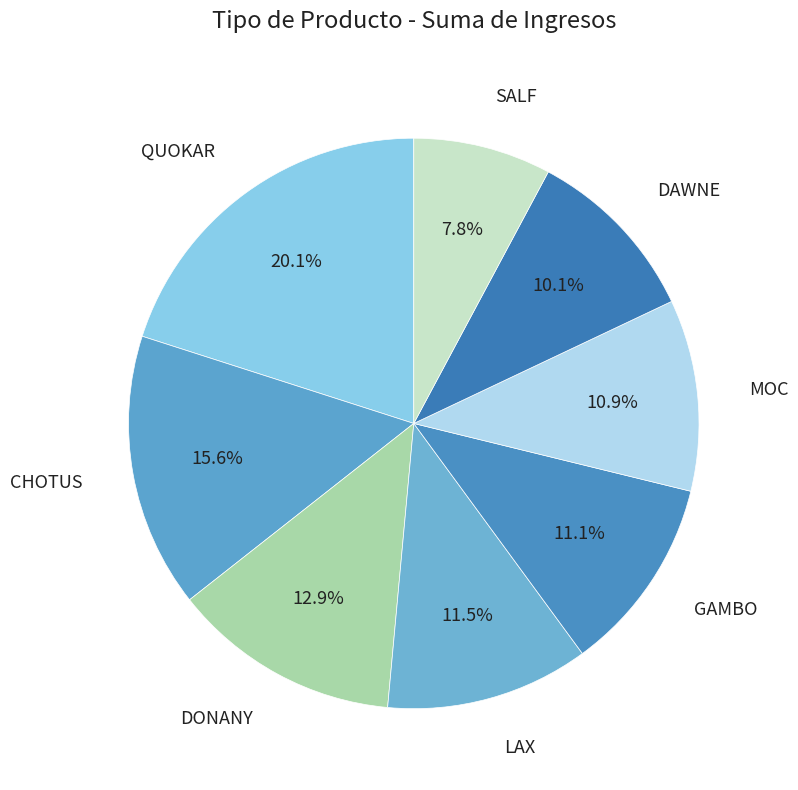

How many slices are in this pie chart?

8